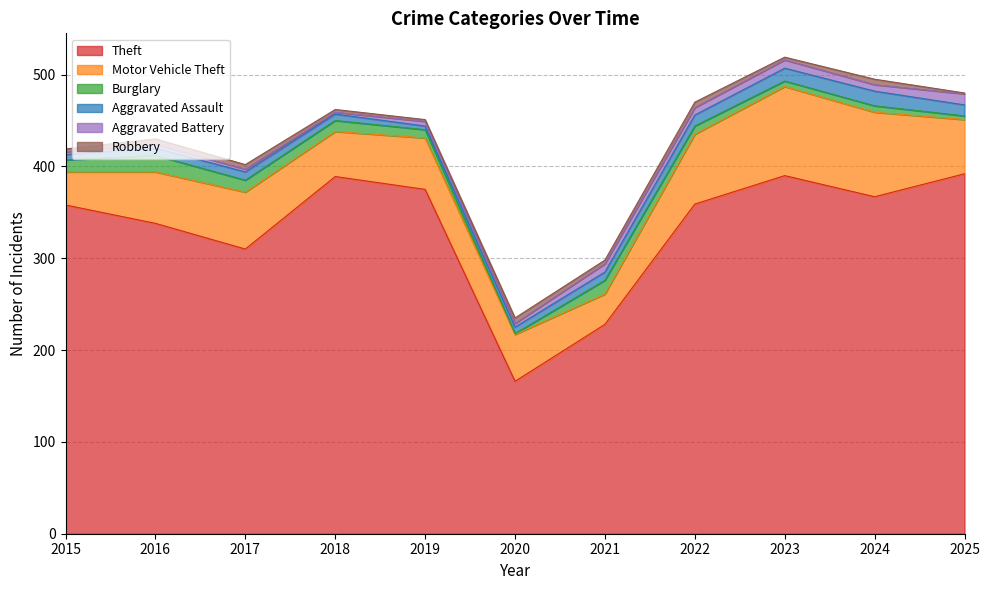

True or false: Theft has a value of 389 at 2018.

True